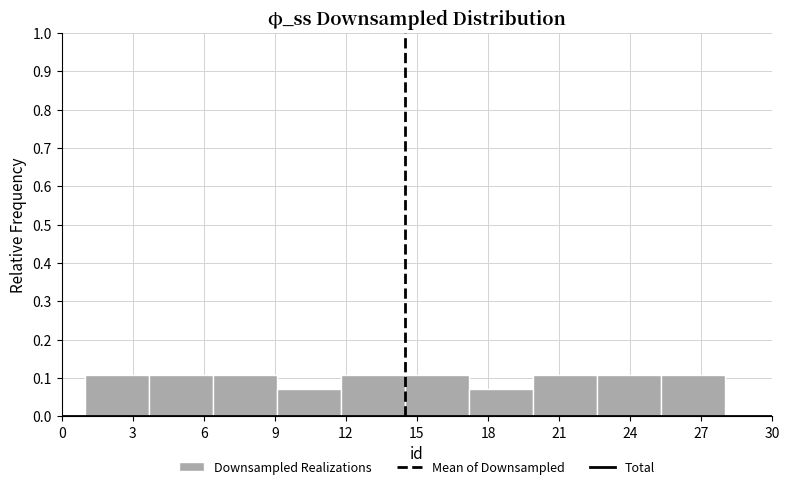

Reading left to right, transcribe this chart: for each bar, give the range it covers on the x-axis and its height. Neither the bar edges nor the heights are printed on the chart, so give them approximately, as read against the axes.

1.0 to 3.7: 0.11
3.7 to 6.4: 0.11
6.4 to 9.1: 0.11
9.1 to 11.8: 0.07
11.8 to 14.5: 0.11
14.5 to 17.2: 0.11
17.2 to 19.9: 0.07
19.9 to 22.6: 0.11
22.6 to 25.3: 0.11
25.3 to 28.0: 0.11